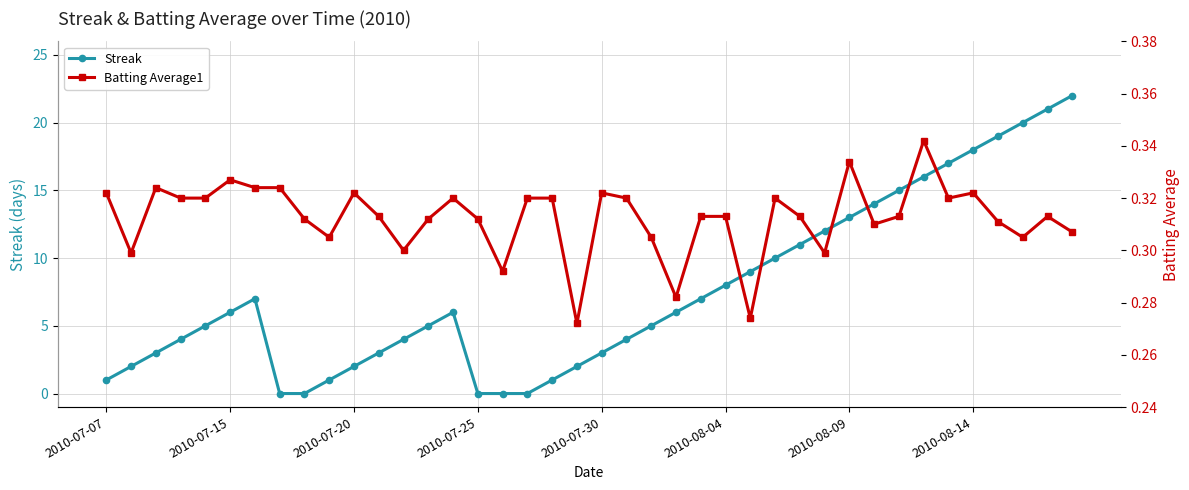

The value of Streak at 38 is 29.3. True or false?

False